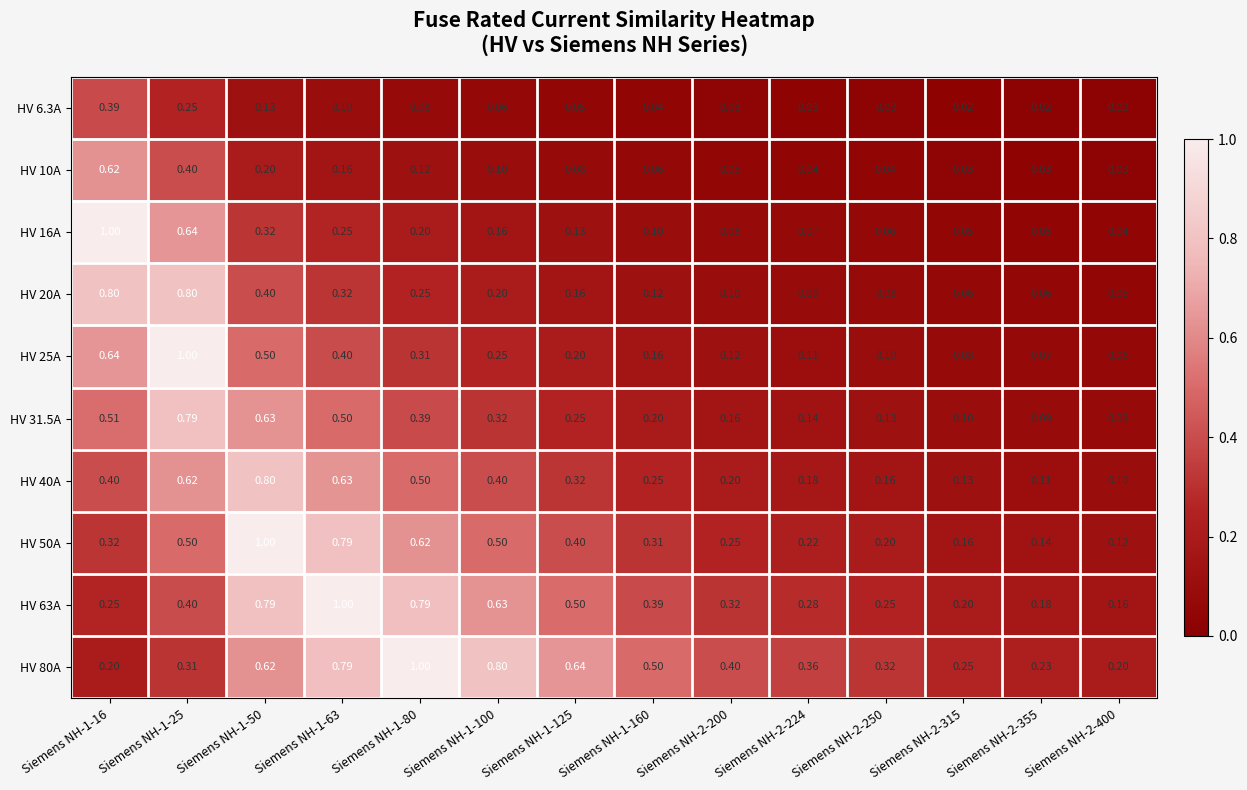

Is the value of HV 16A at Siemens NH-1-160 greater than the value of HV 10A at Siemens NH-2-400?

Yes